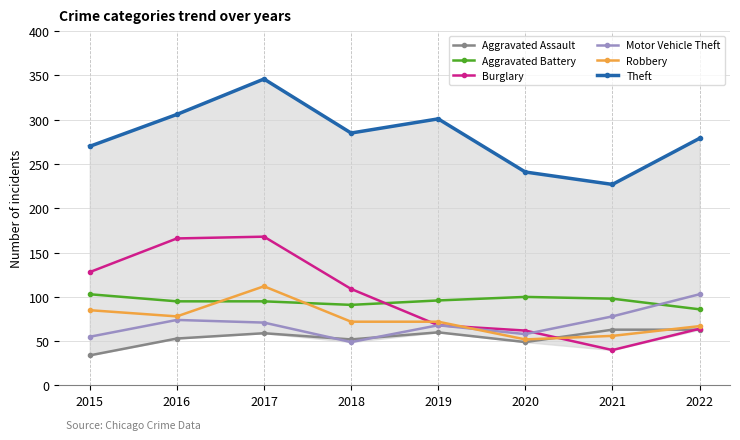

At which category is the sum across all series the highest?

2017